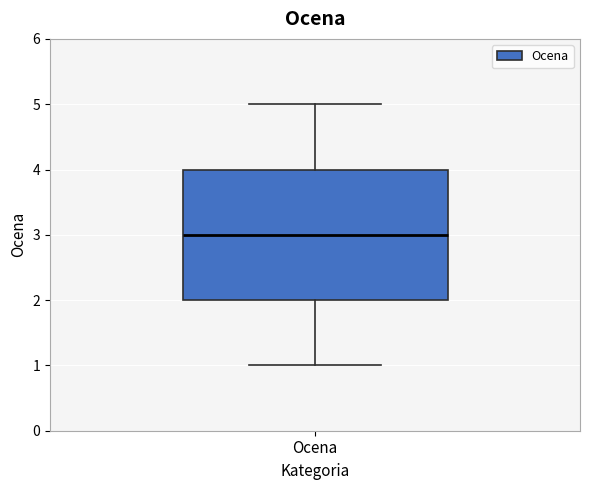

Where does the median line of the box for Ocena sit on the y-axis? The values are not printed on the chart, so give them approximately, as read against the axis.

3